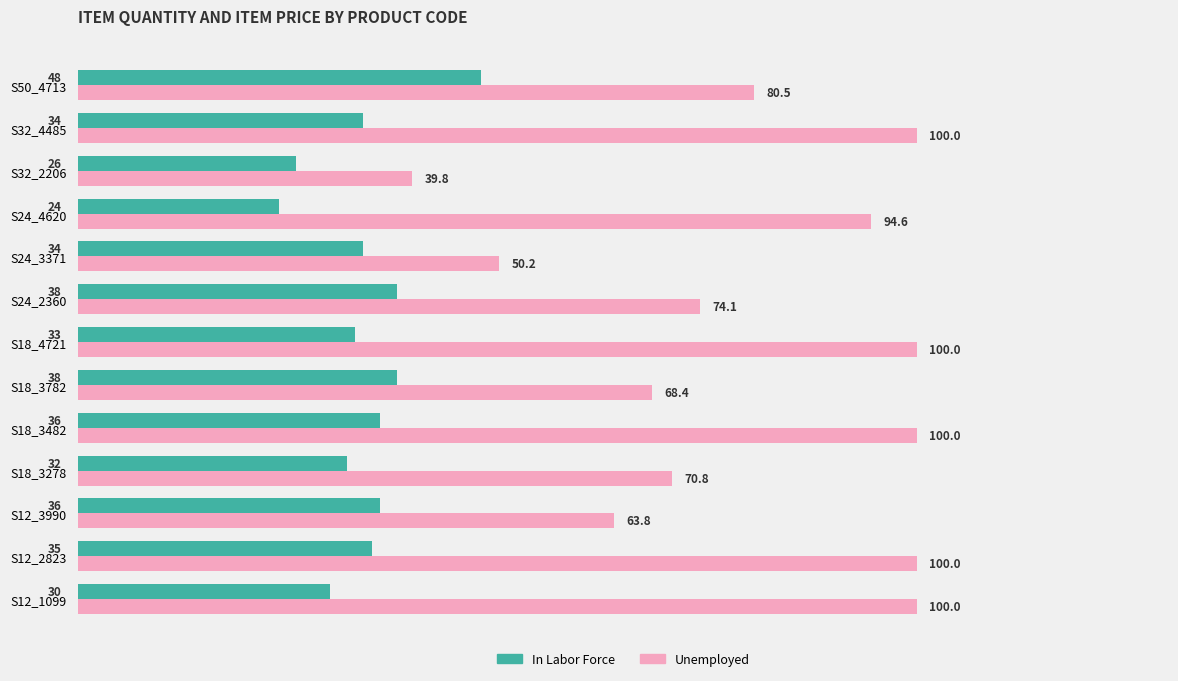

The value of Unemployed at S32_4485 is 55.6. True or false?

False